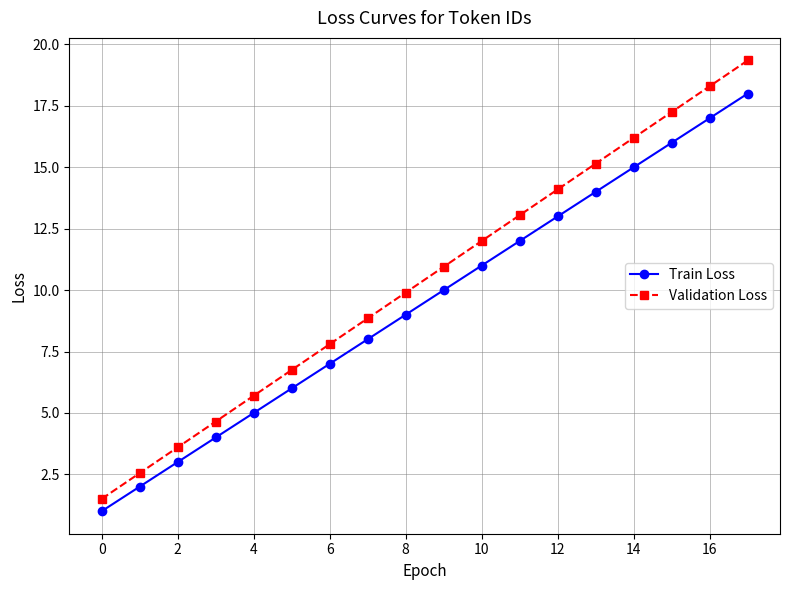

What is the difference between the maximum and second lowest values in the Train Loss series?

16.0